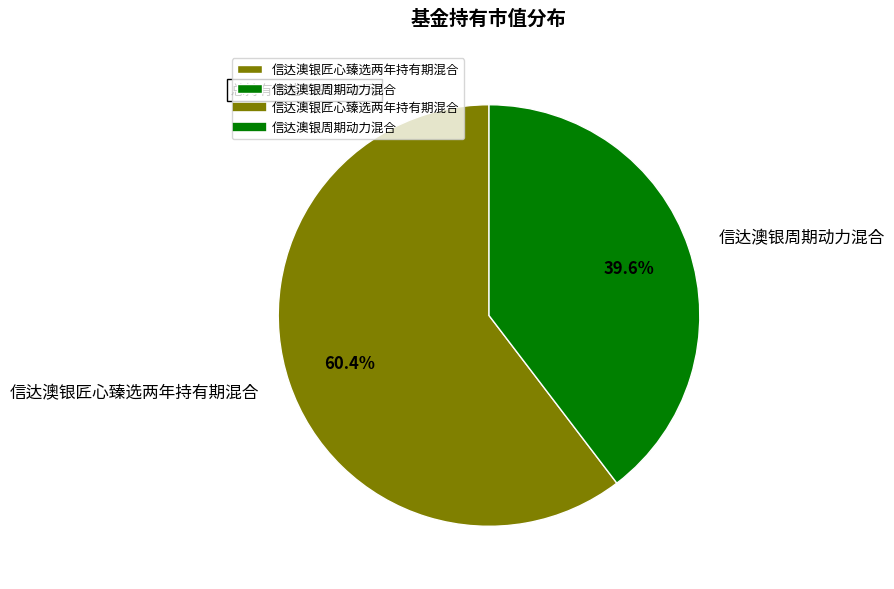

What is the ratio of the value at 信达澳银周期动力混合 to the value at 信达澳银匠心臻选两年持有期混合?

0.7